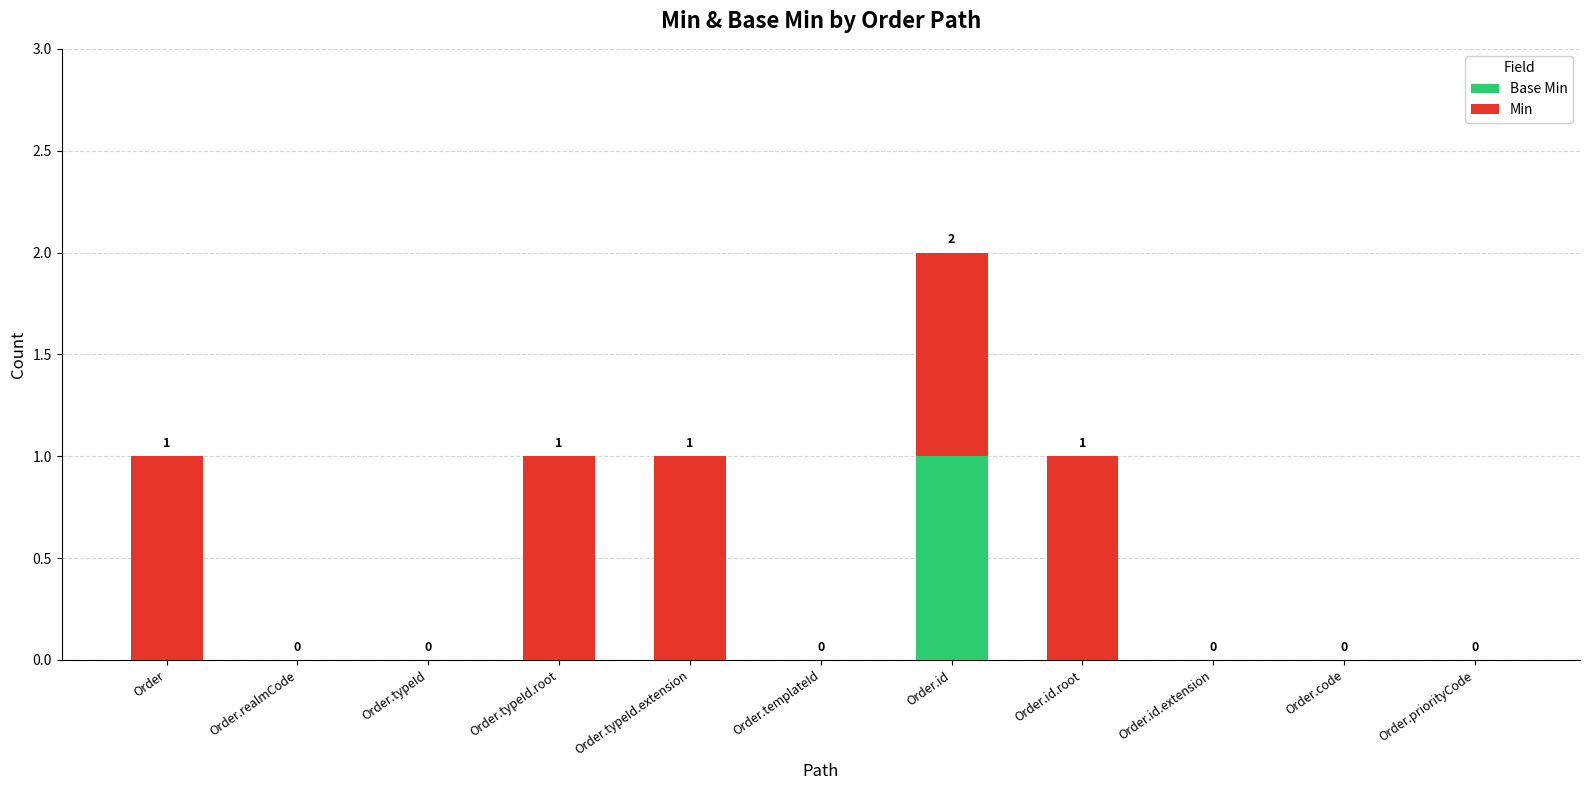

Are the bars grouped side by side (vs. stacked)?

No